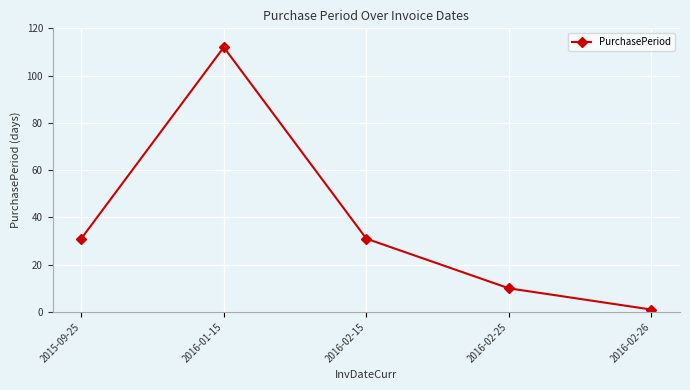

True or false: there are more than 1 points higher than both neighbors.

False